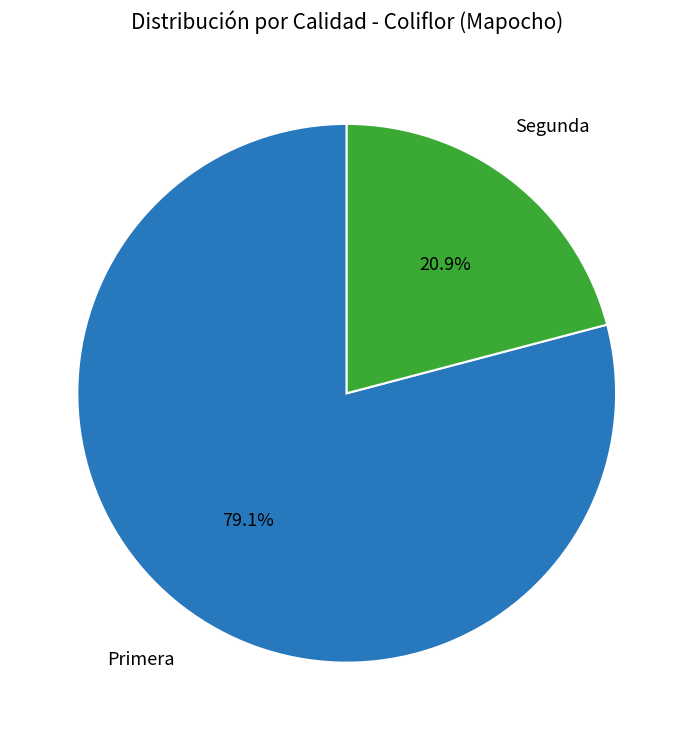

To the nearest percent, what is the difference between the largest and smallest slice percentages?

58%